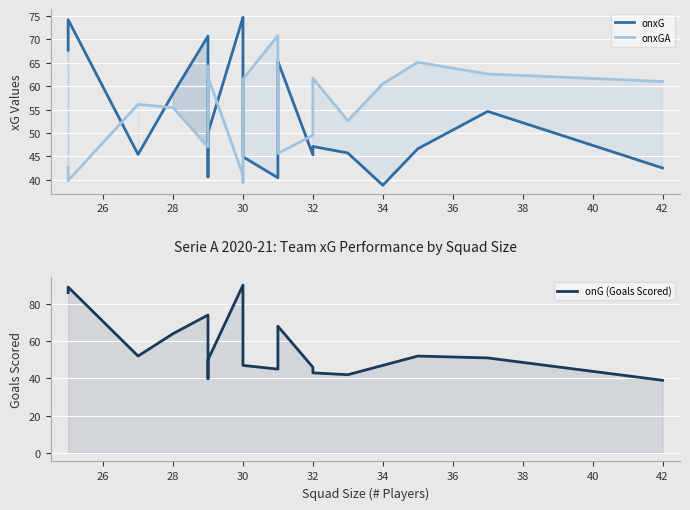

Reading left to right, what are all the values shown in this chart?

onxG: 67.7	74.2	45.4	58.4	70.7	40.6	50.0	74.7	74.4	58.2	44.9	40.4	65.3	45.3	47.1	45.7	38.8	46.6	54.6	42.5
onxGA: 42.6	39.8	56.1	55.4	47.0	64.3	62.0	41.0	39.4	47.3	61.5	70.8	45.6	49.5	61.7	52.6	60.5	65.1	62.6	61.0
onG (Goals Scored): 86.0	89.0	52.0	64.0	74.0	40.0	50.0	90.0	77.0	61.0	47.0	45.0	68.0	46.0	43.0	42.0	47.0	52.0	51.0	39.0